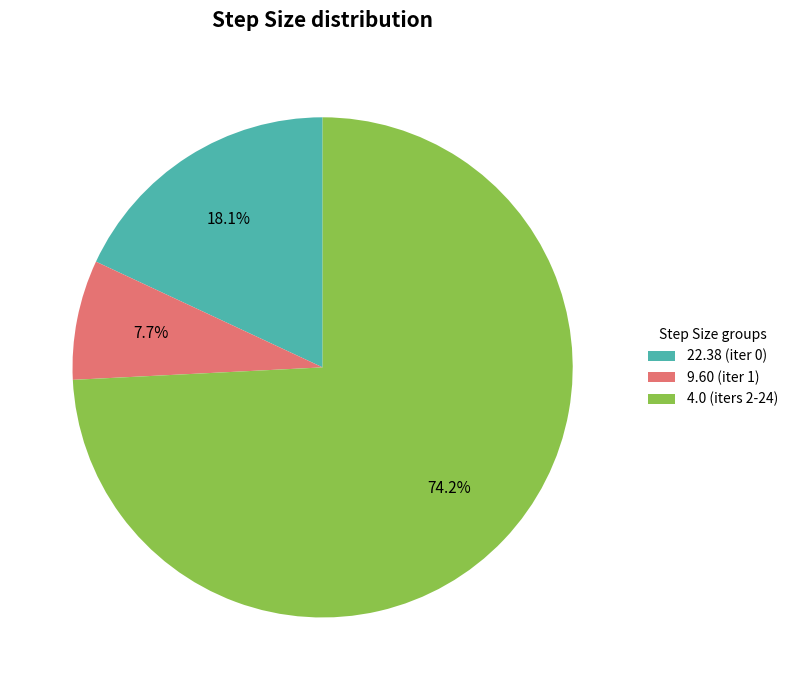

Which slice is the smallest?

9.60 (iter 1)